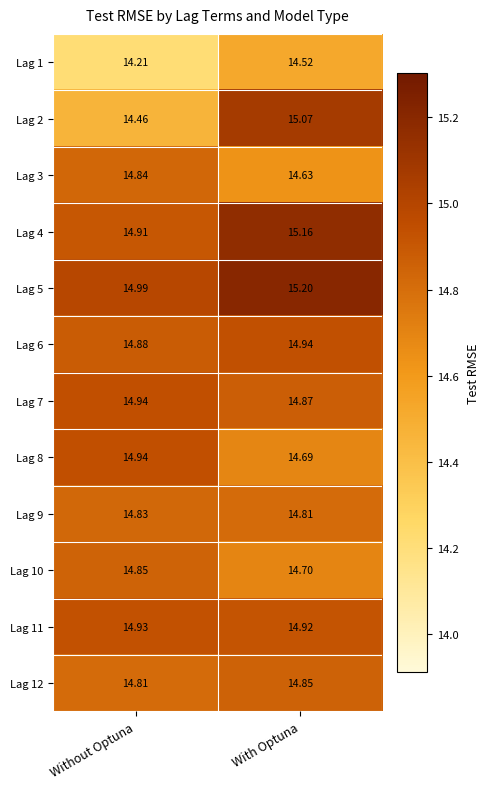

At which category does the chart reach its minimum across all series?

Without Optuna